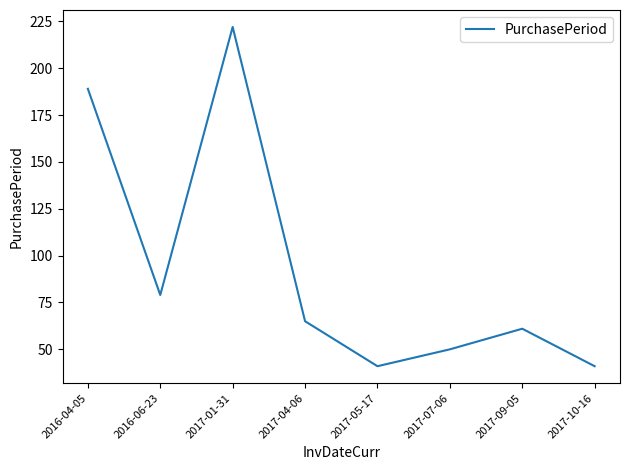

How many lines are shown in the chart?

1